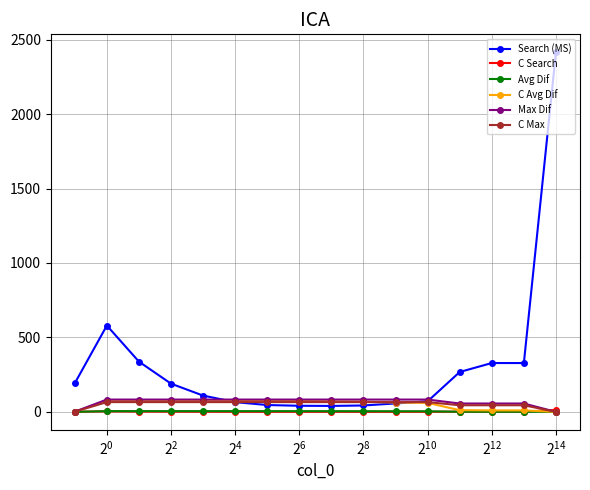

What is the difference between the maximum and minimum values in the Search (MS) series?

2374.9